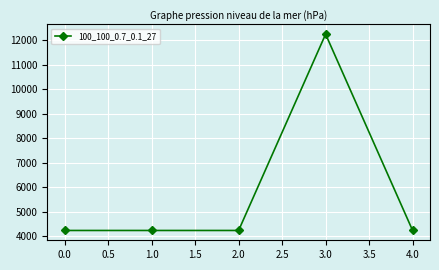

Reading left to right, extract all data points from this chart.

4236	4236	4236	12238	4236